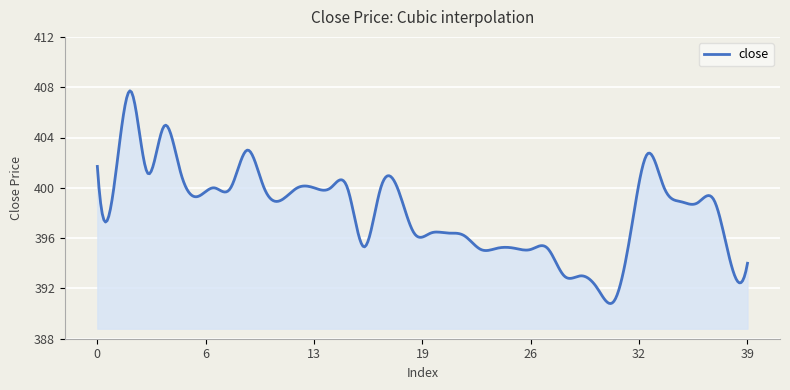

What is the smallest value displayed?

390.8